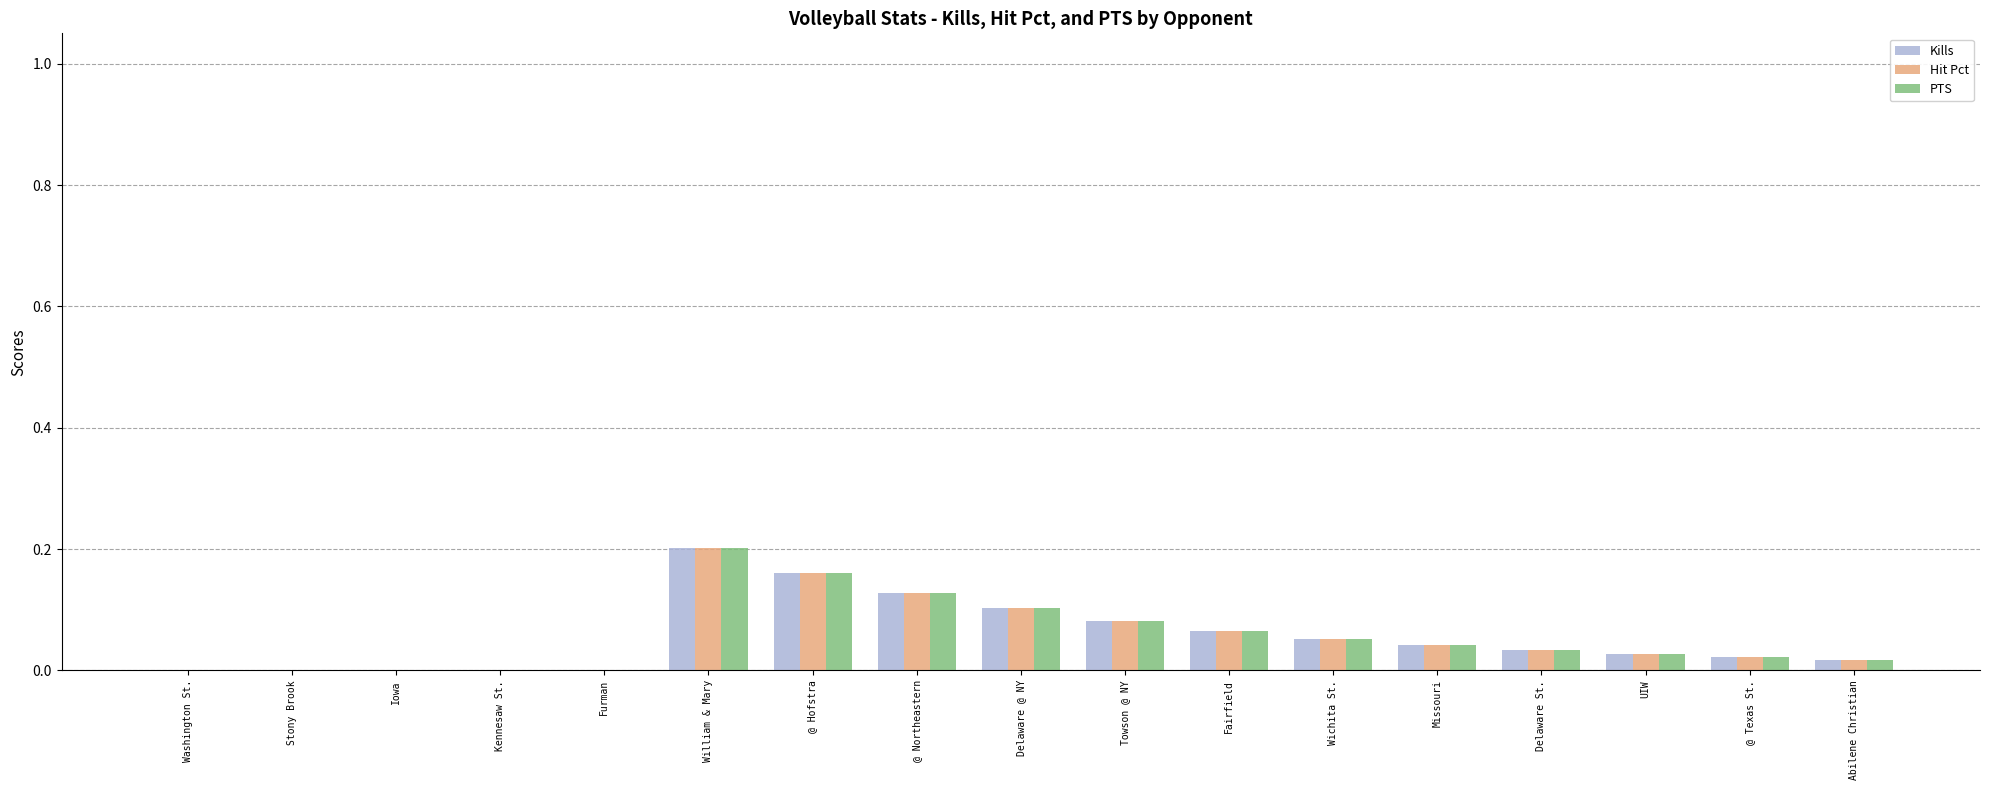

What is the sum of all PTS values?

0.9